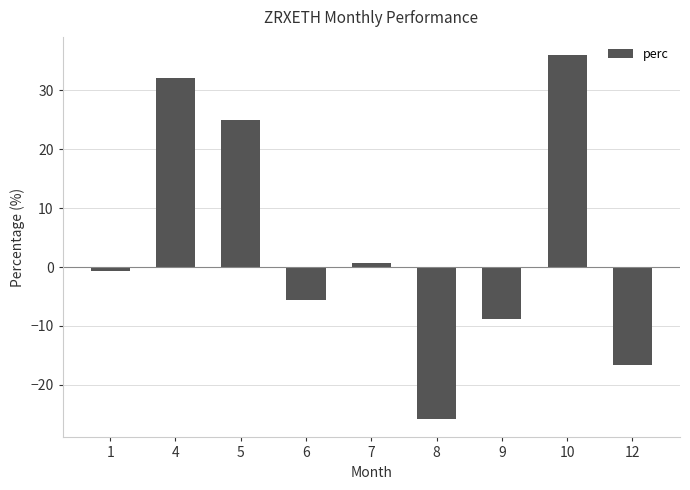

List the labels in order of value, largest first.

10, 4, 5, 7, 1, 6, 9, 12, 8